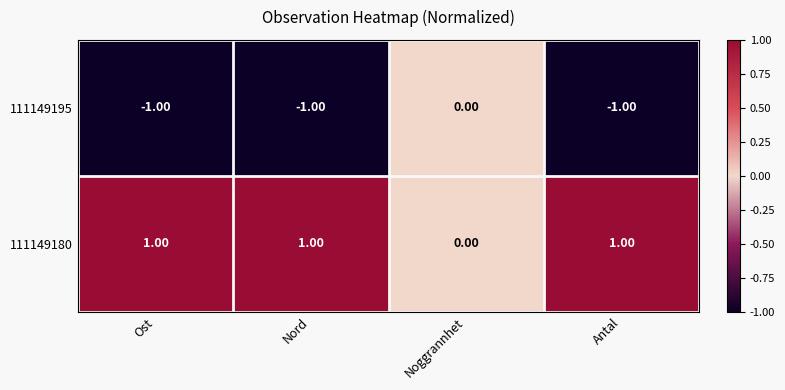

Which series has the largest total across all categories?

111149180